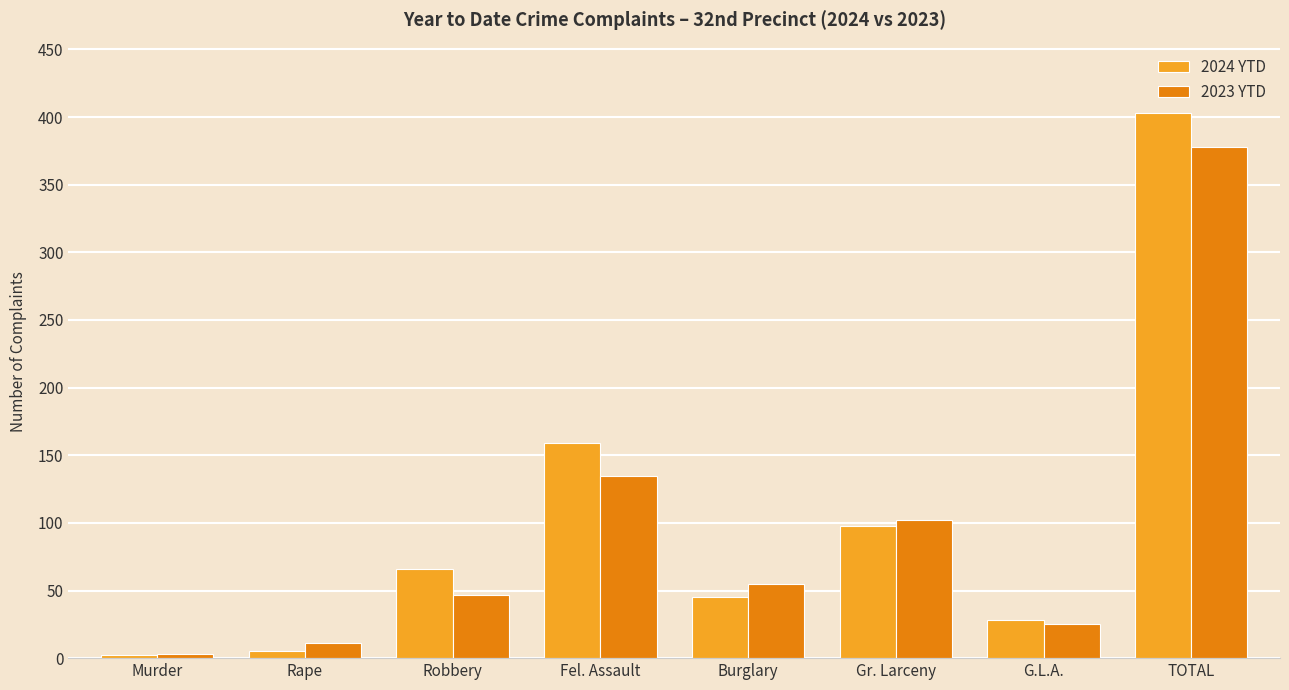

Reading left to right, what are all the values shown in this chart?

2024 YTD: Murder=2	Rape=5	Robbery=66	Fel. Assault=159	Burglary=45	Gr. Larceny=98	G.L.A.=28	TOTAL=403
2023 YTD: Murder=3	Rape=11	Robbery=47	Fel. Assault=135	Burglary=55	Gr. Larceny=102	G.L.A.=25	TOTAL=378